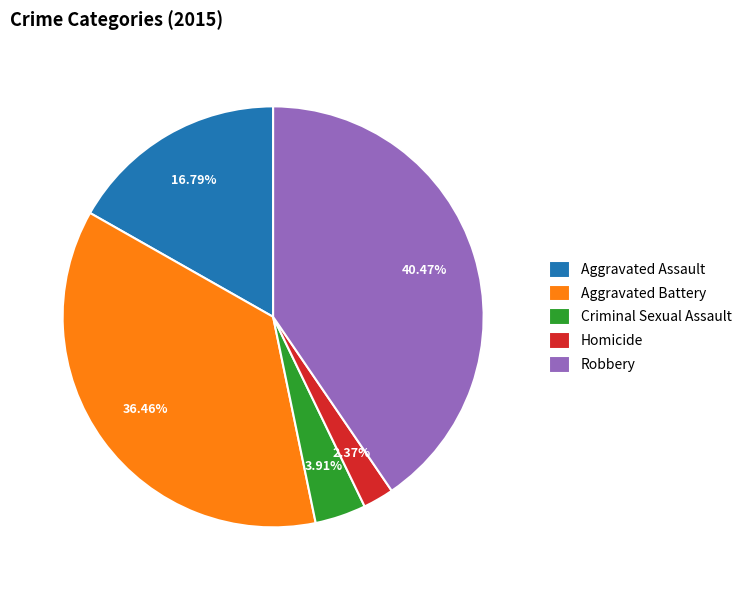

What is the total percentage of Criminal Sexual Assault and Robbery?

44.4%